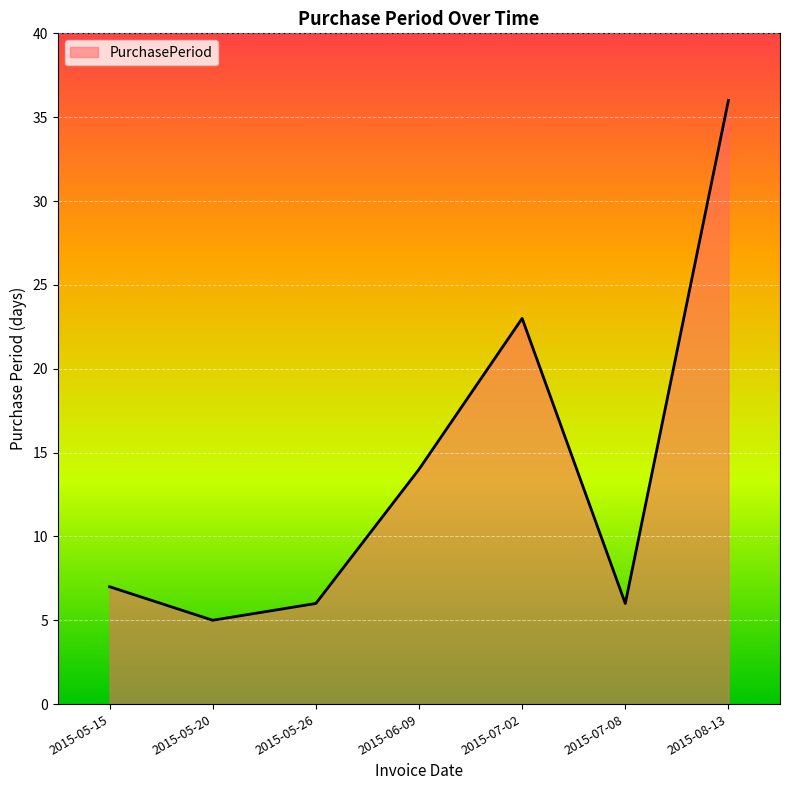

How many distinct data groups are displayed?

1